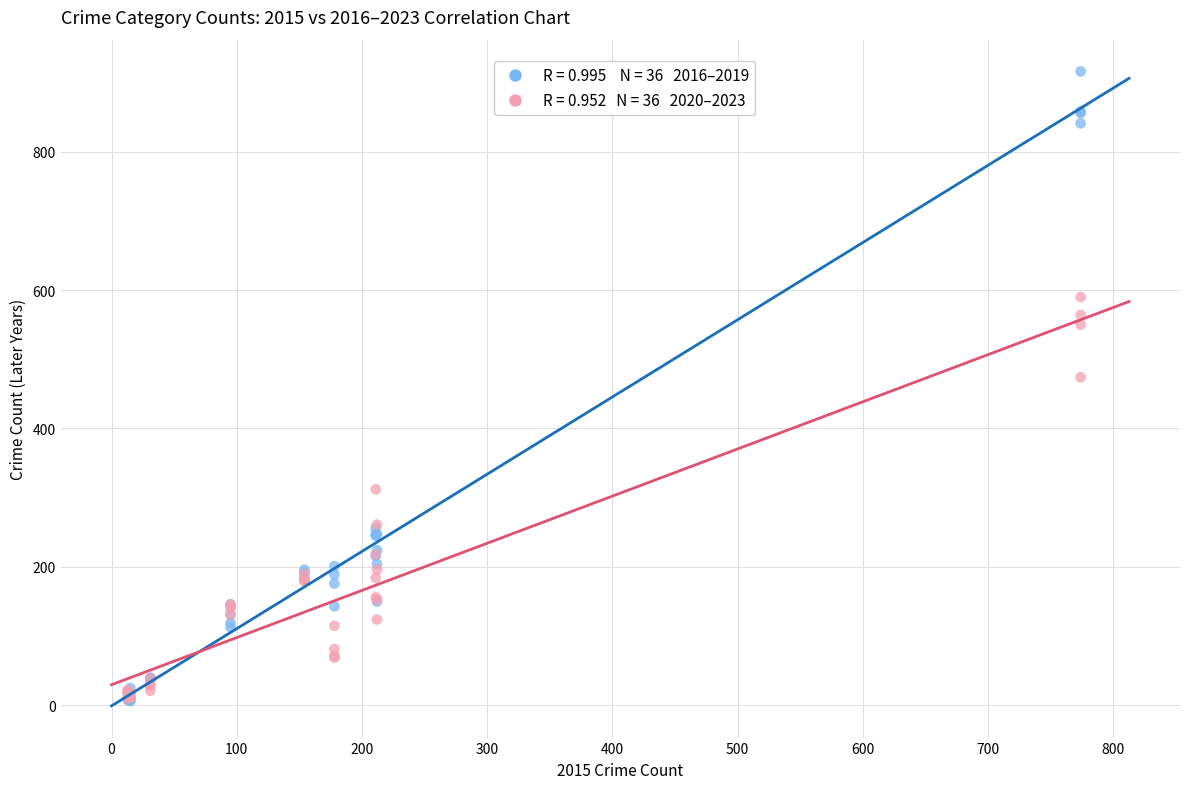

Across all series, what Y value is closest to 461?

474